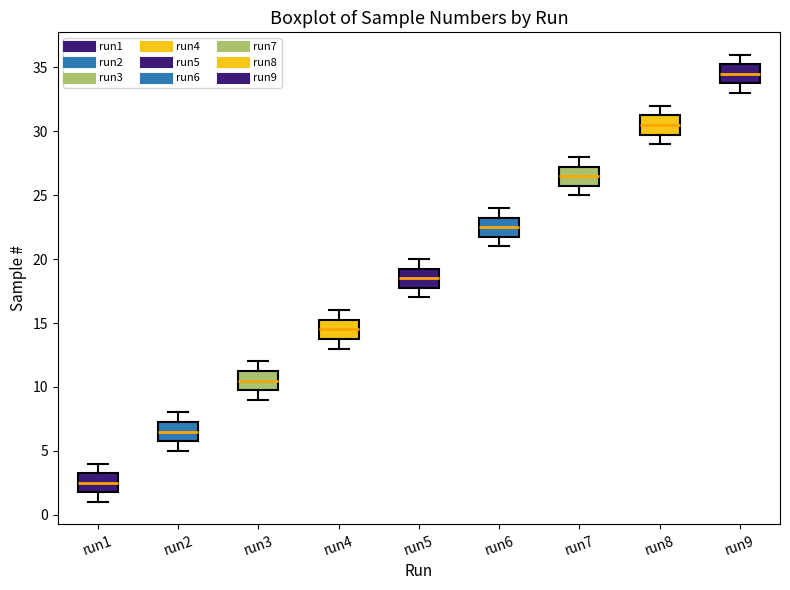

Where does the median line of the box for run2 sit on the y-axis? The values are not printed on the chart, so give them approximately, as read against the axis.

6.5